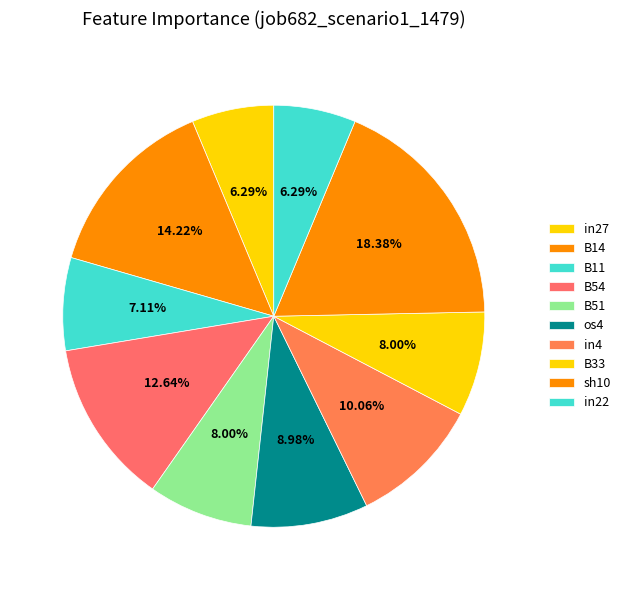

Count the number of slices in the pie.

10